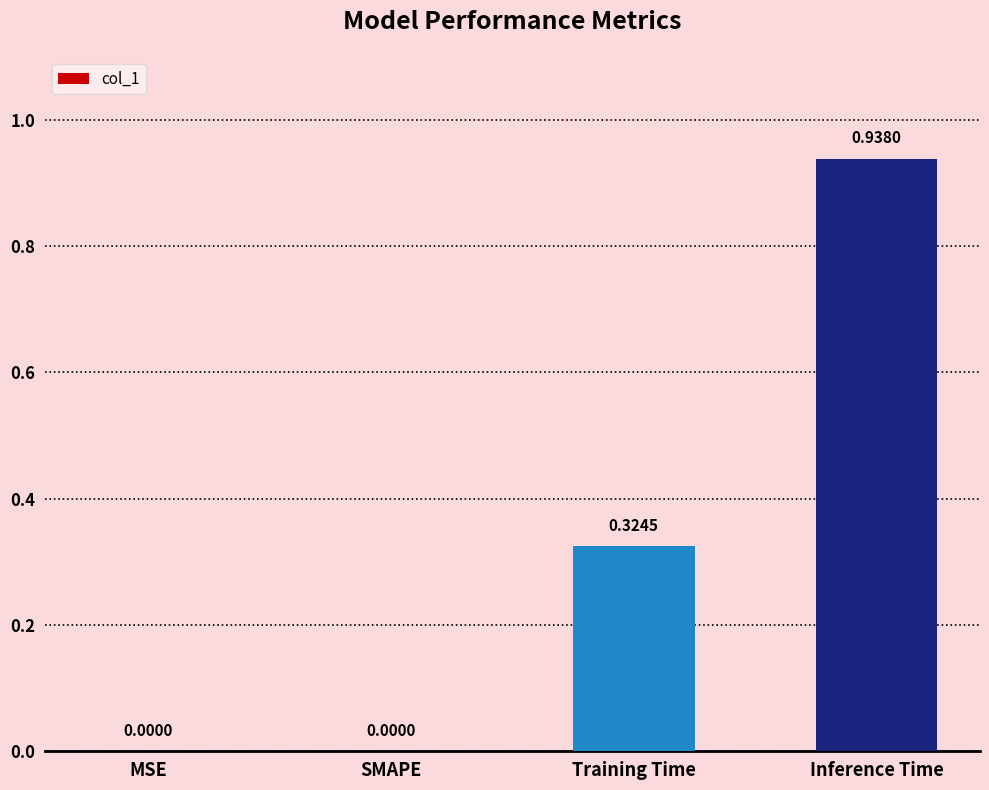

What is the sum of all values?

1.3